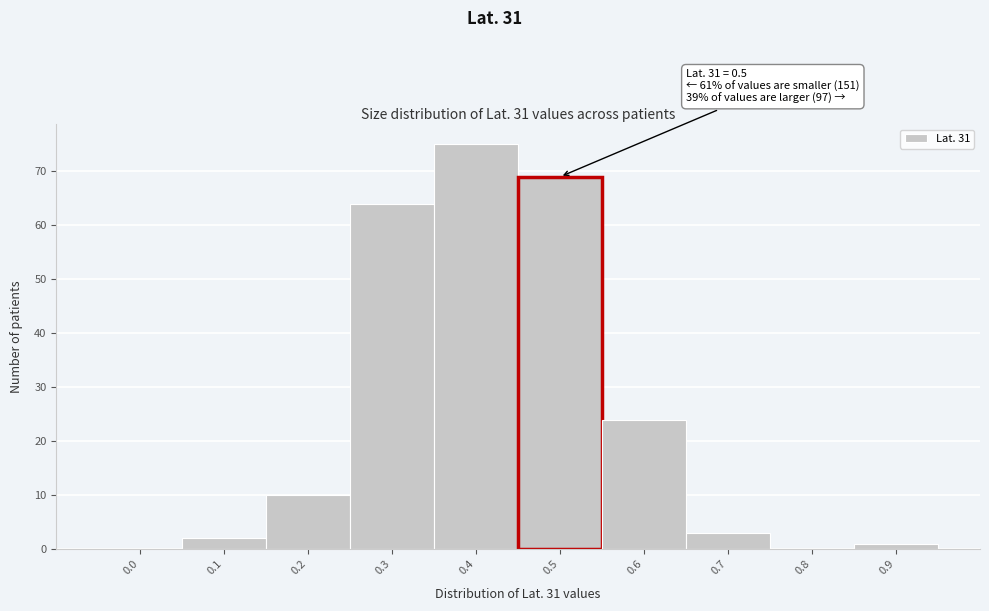

Reading left to right, extract all data points from this chart.

0.0=0	0.1=2	0.2=10	0.3=64	0.4=75	0.5=69	0.6=24	0.7=3	0.8=0	0.9=1